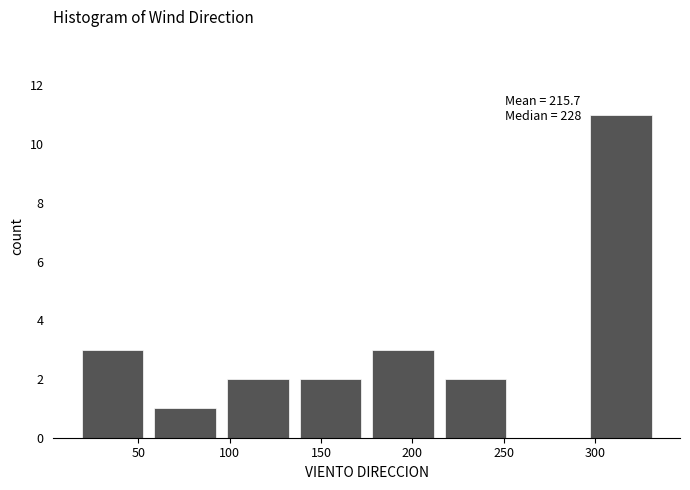

Which range on the x-axis has the tallest bar?

295 to 335